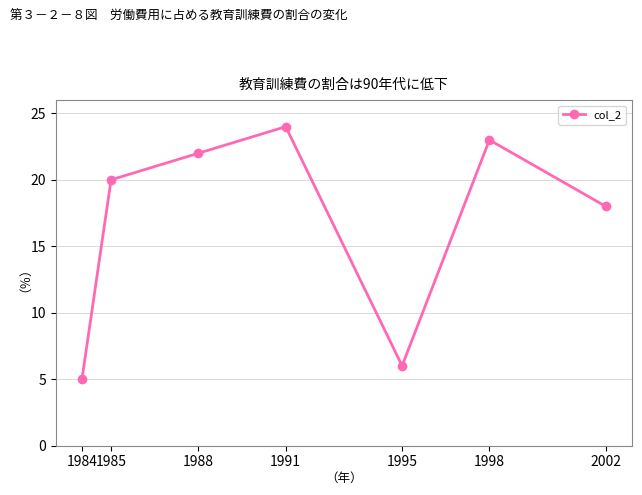

Reading left to right, list all the values displayed in this chart.

5	20	22	24	6	23	18